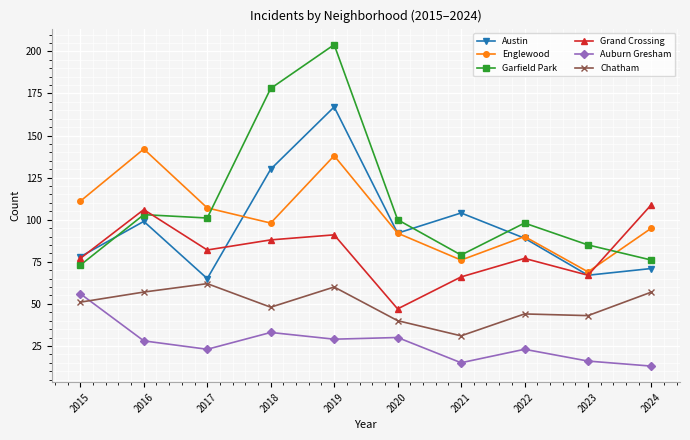

What are all the series names shown in the legend?

Austin, Englewood, Garfield Park, Grand Crossing, Auburn Gresham, Chatham